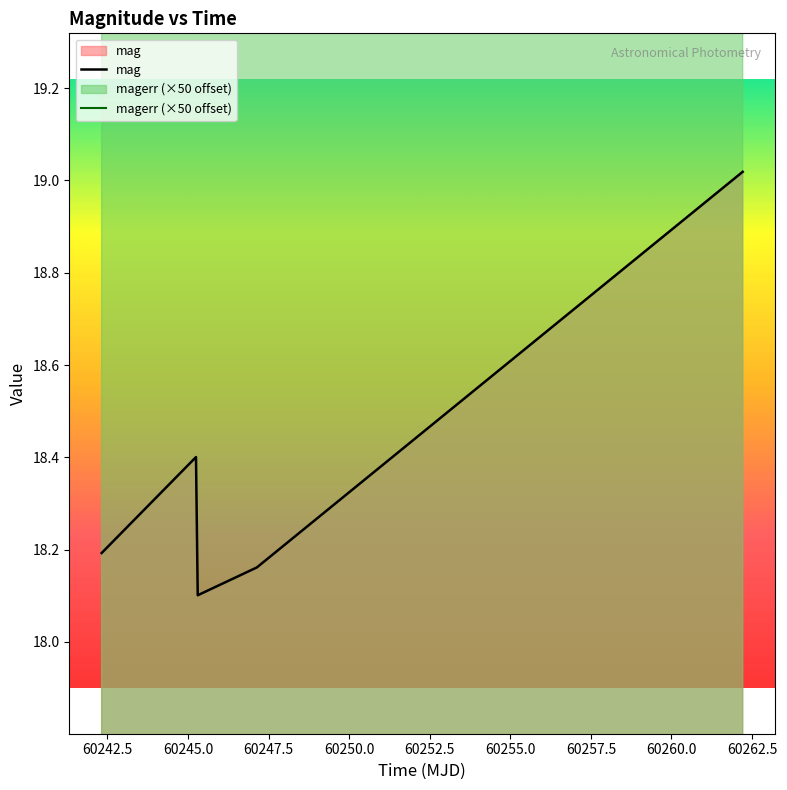

Count the number of categories in the chart.

5